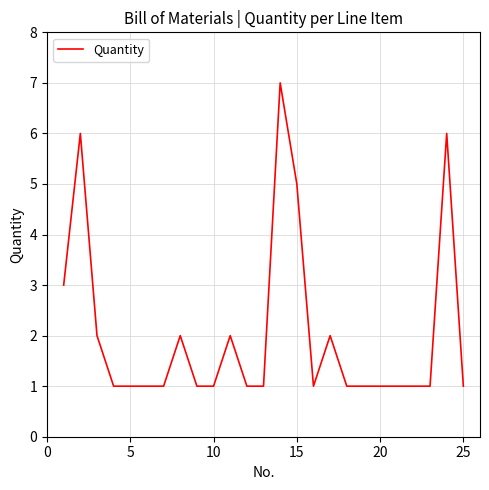

What is the maximum value shown in the chart?

7